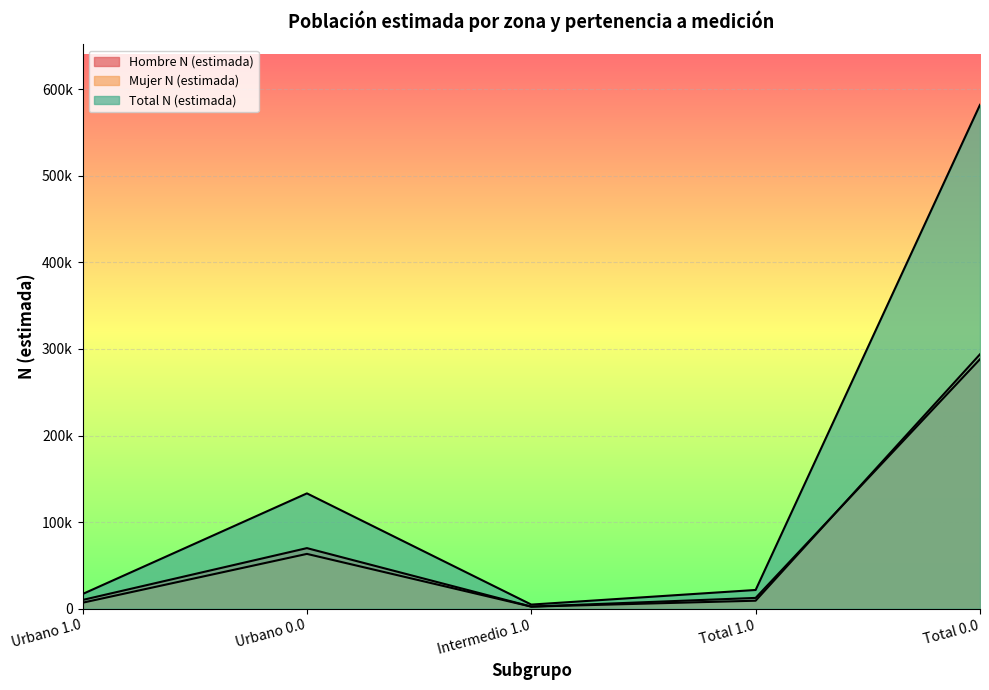

Rank the series by their maximum value, from lowest to highest.

Hombre N (estimada), Mujer N (estimada), Total N (estimada)